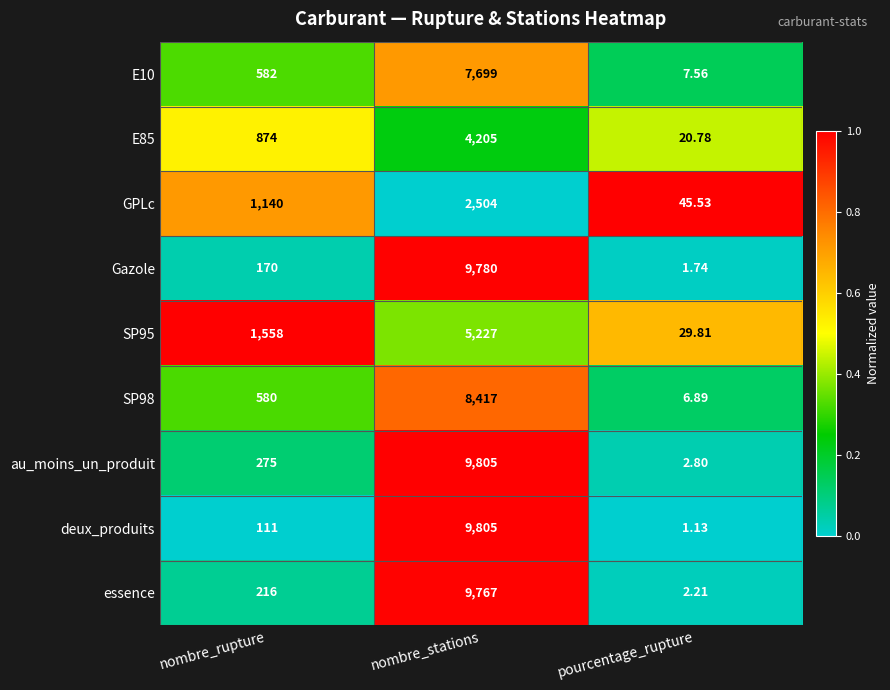

Which series changed the most between nombre_rupture and nombre_stations?

deux_produits